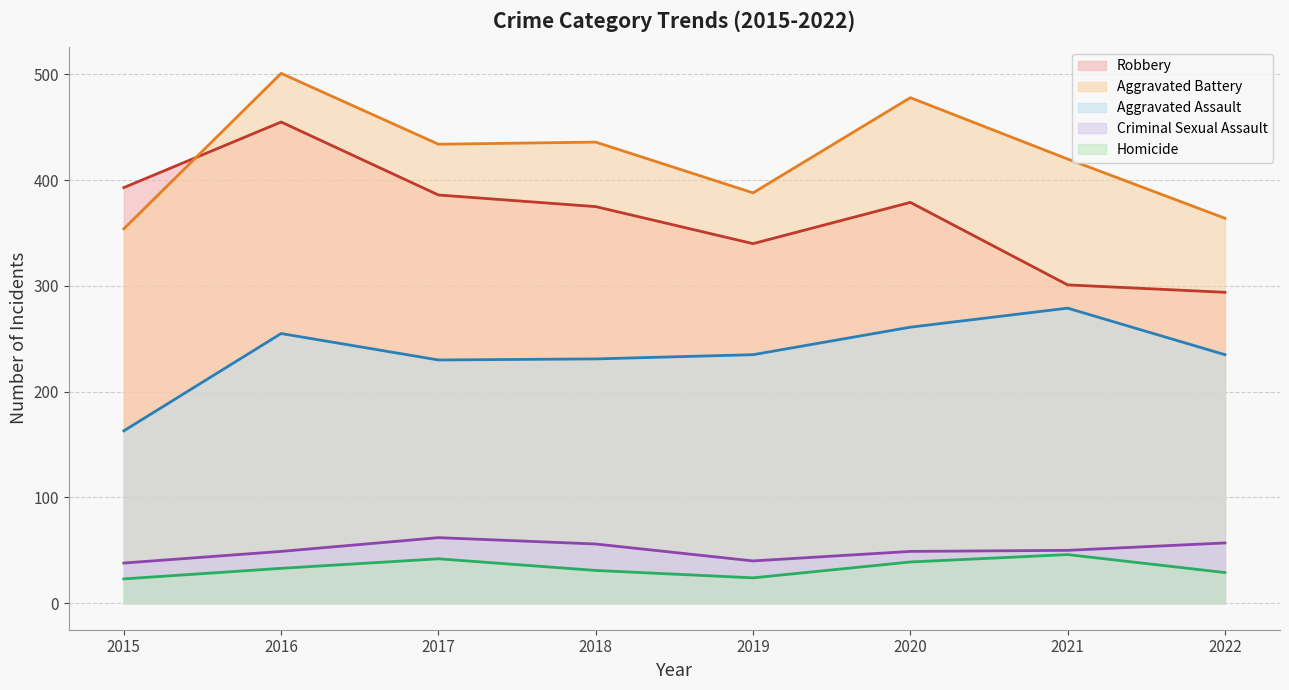

Which series has the widest spread of values?

Robbery (line)